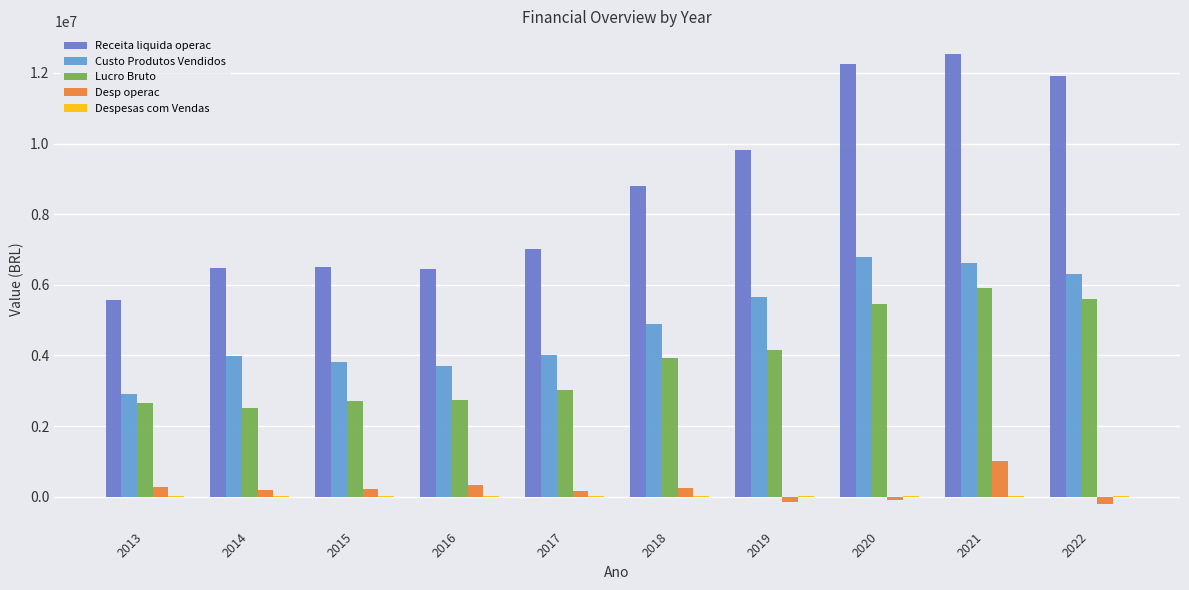

Is the value of Custo Produtos Vendidos at 2016 greater than the value of Receita liquida operac at 2014?

No